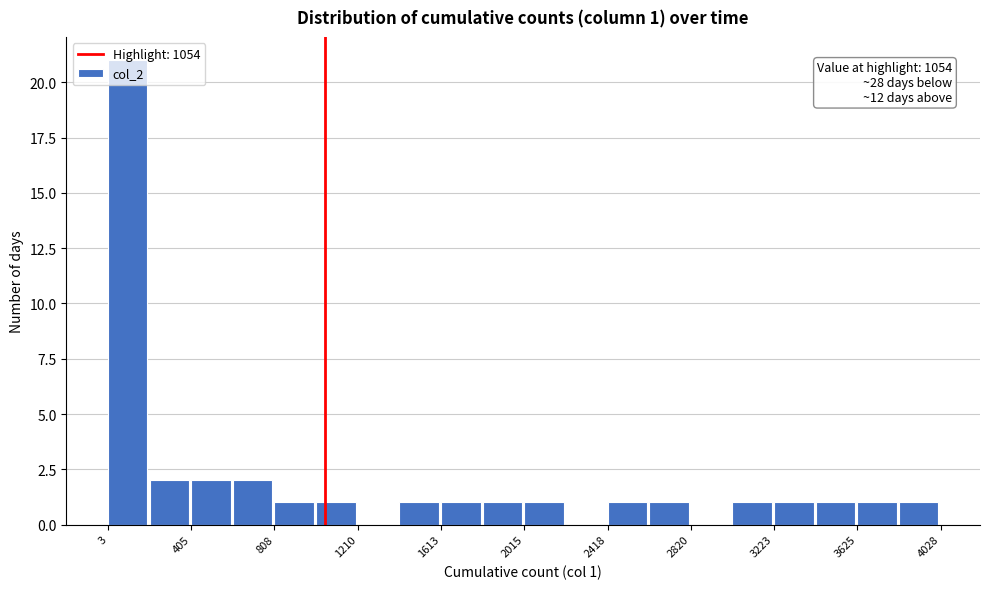

Over which range of the x-axis is the bar tallest?

0 to 200